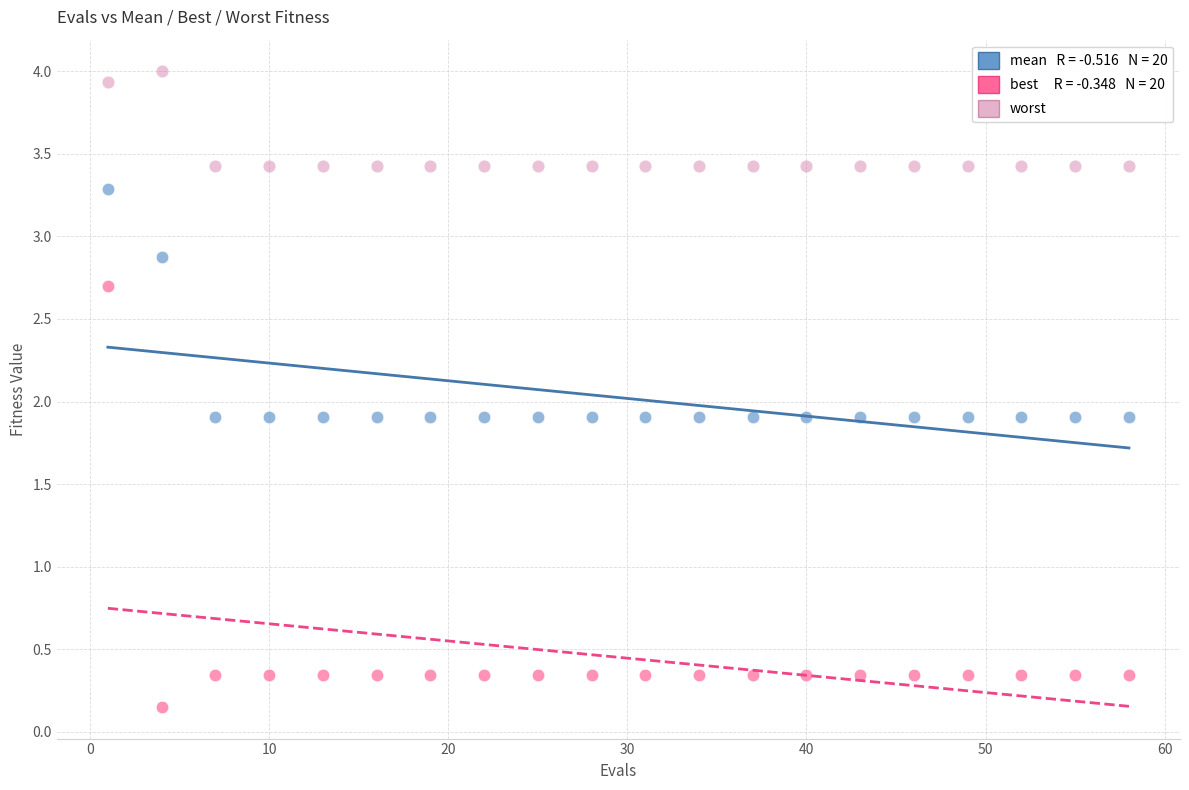

Across all data points, what is the range of Y values (max minus min)?

3.8